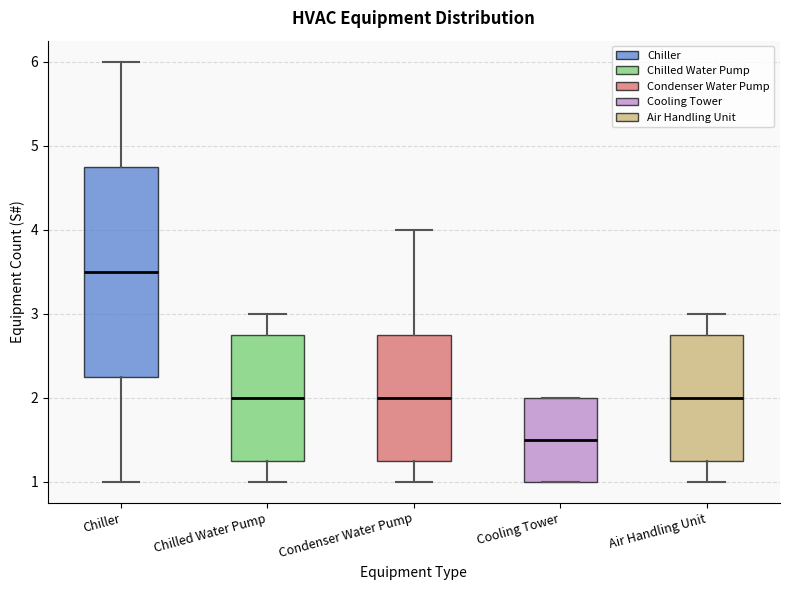

Comparing the boxes themselves (not the whiskers), which one is the tallest?

Chiller